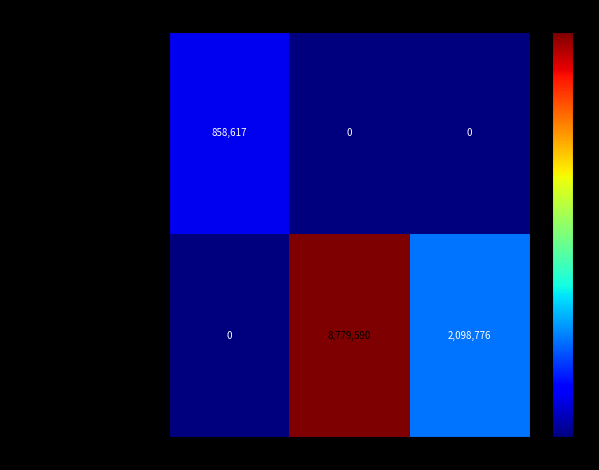

Which category has the highest value across all series?

Feb-2021